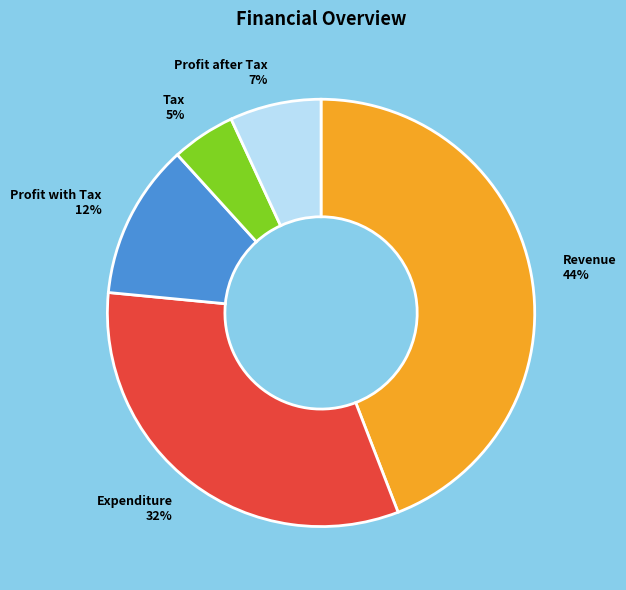

To the nearest percent, what portion does Revenue represent?

44%